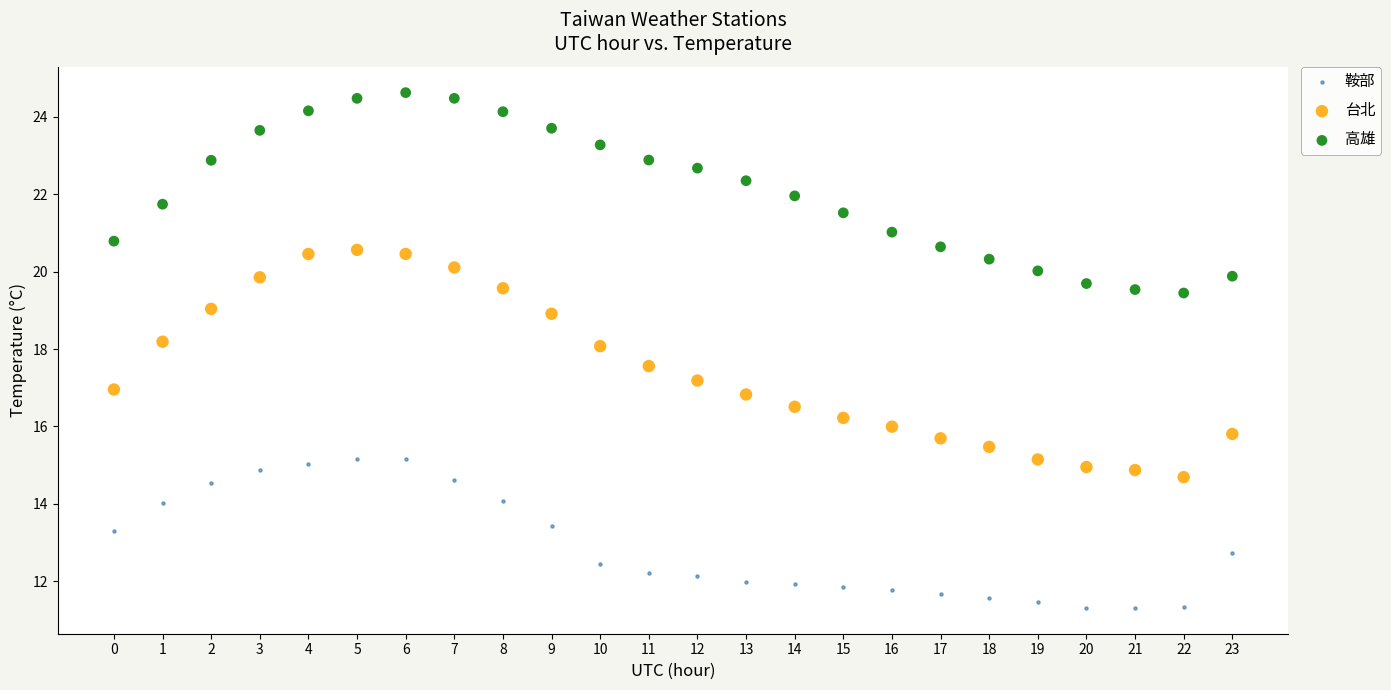

Which series has the largest Y range (max minus min)?

台北